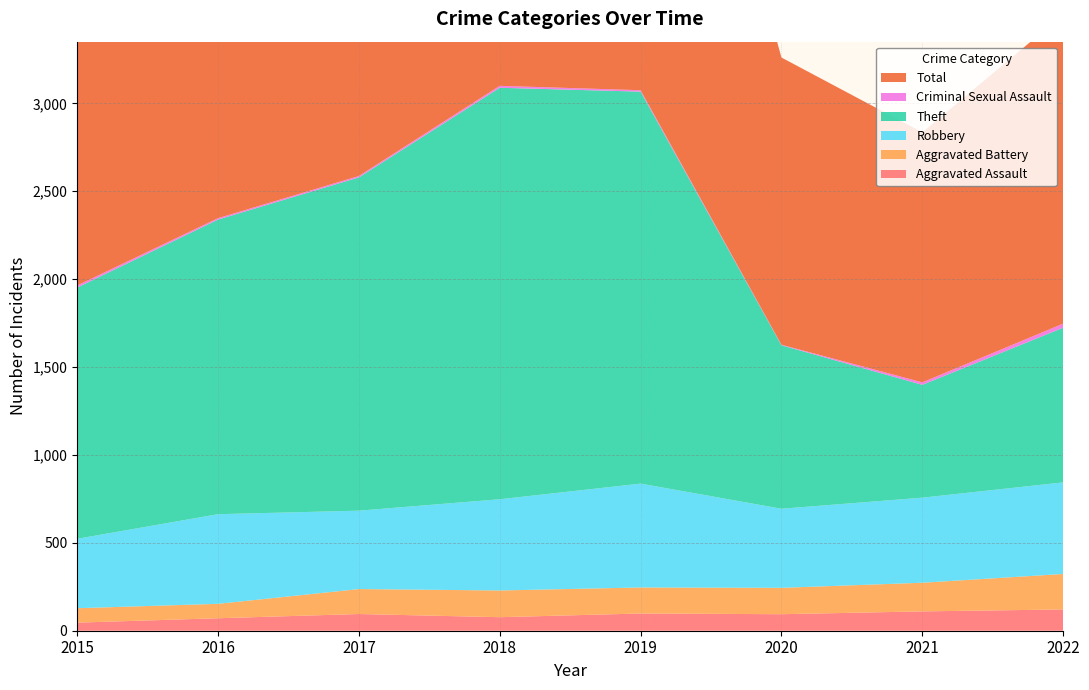

Reading left to right, transcribe all the data shown in this chart.

Aggravated Assault: 2015=46	2016=71	2017=95	2018=77	2019=98	2020=94	2021=110	2022=121
Aggravated Battery: 2015=82	2016=82	2017=142	2018=152	2019=148	2020=150	2021=163	2022=202
Robbery: 2015=395	2016=510	2017=446	2018=519	2019=591	2020=450	2021=484	2022=521
Theft: 2015=1429	2016=1676	2017=1896	2018=2341	2019=2230	2020=930	2021=642	2022=880
Criminal Sexual Assault: 2015=12	2016=8	2017=8	2018=11	2019=8	2020=3	2021=14	2022=23
Total: 2015=1968	2016=2352	2017=2592	2018=3103	2019=3080	2020=1634	2021=1422	2022=1759